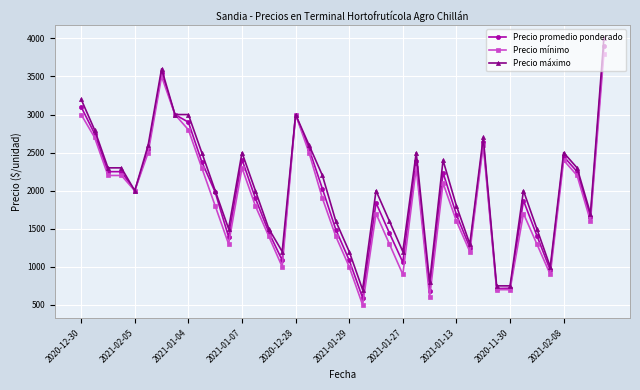

List the series in order of their overall mean, highest first.

Precio máximo, Precio promedio ponderado, Precio mínimo